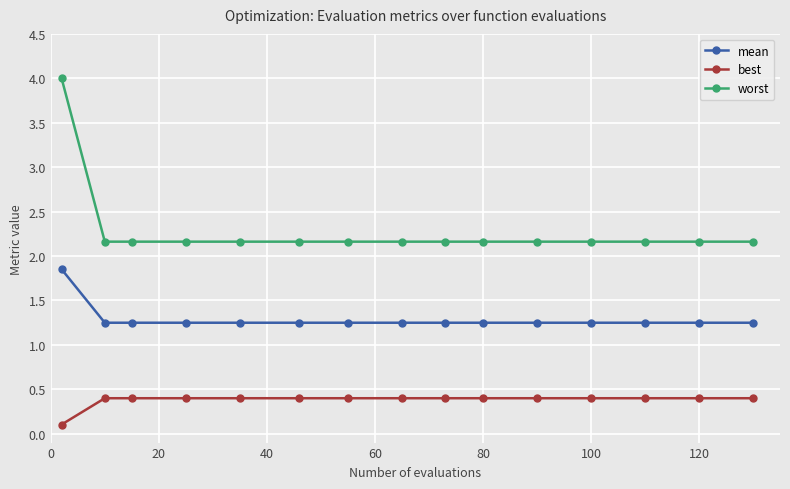

At how many categories does at least one series exceed 2?

15